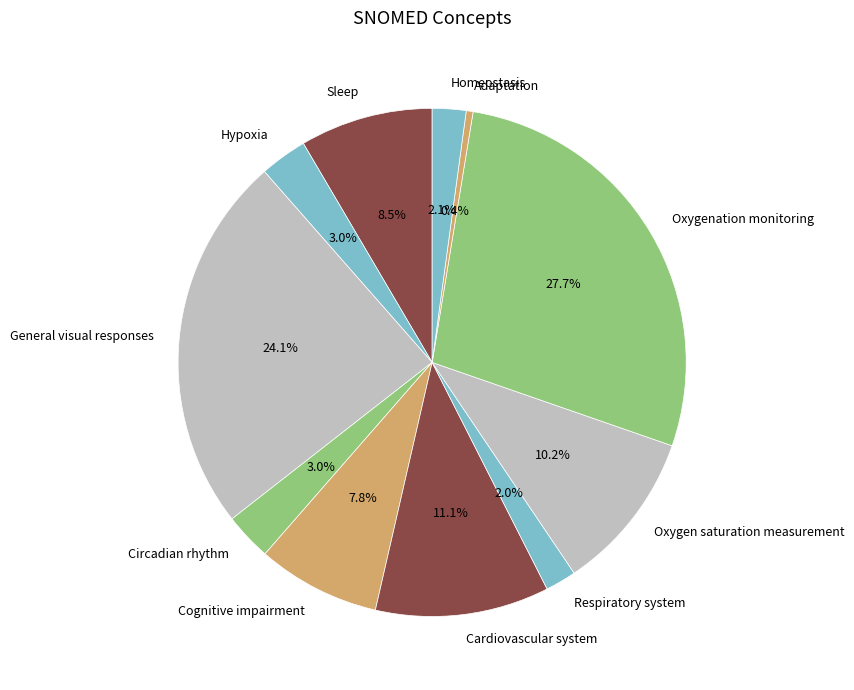

Count the number of slices in the pie.

11